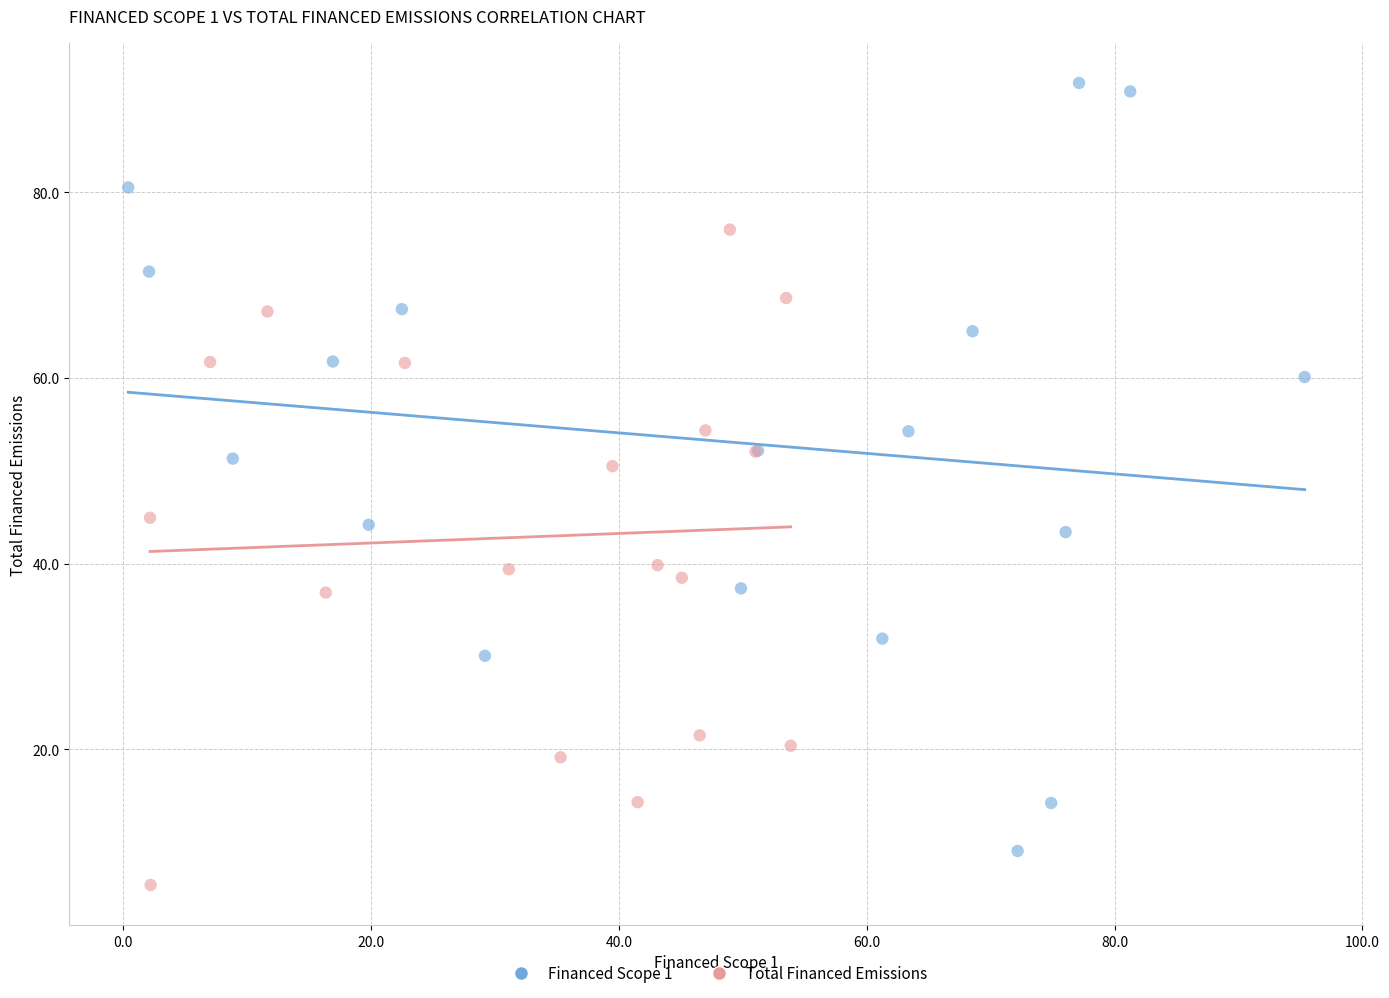

Which series has the widest spread of Y values?

Financed Scope 1